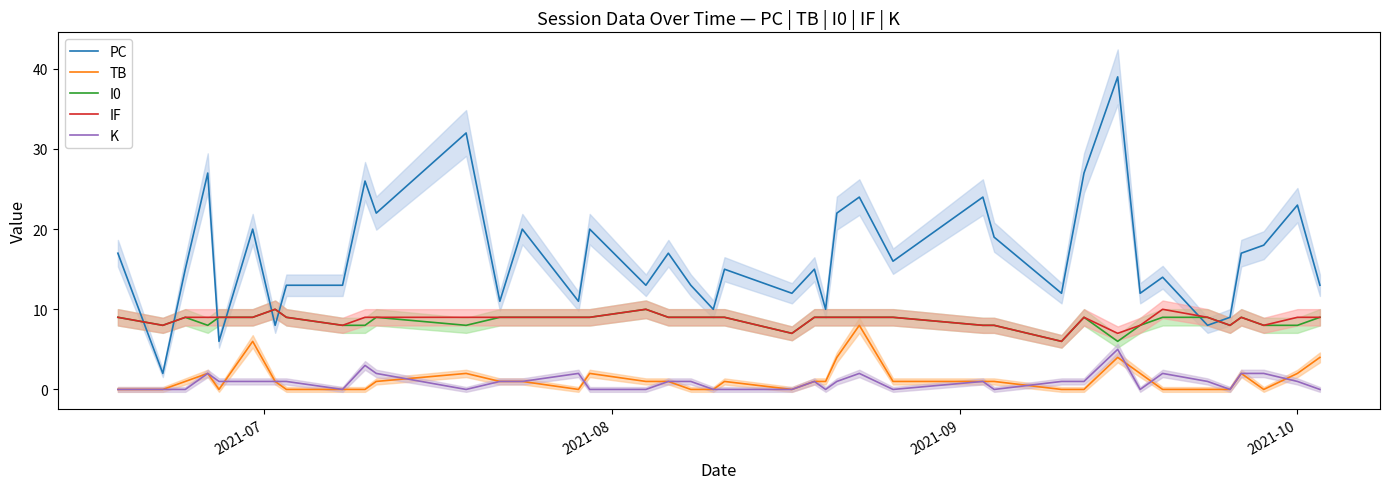

What is the highest value of the IF series?

10